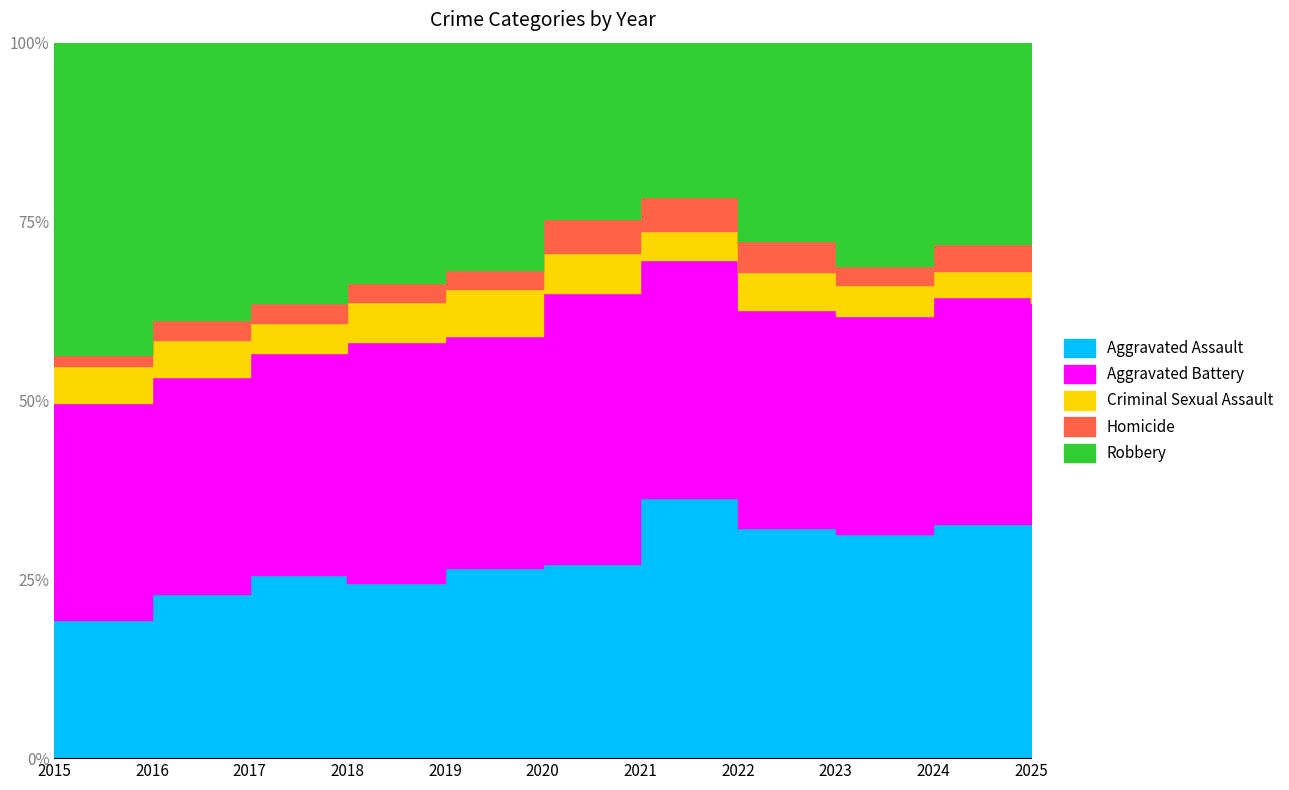

The Aggravated Assault series shows 259 at 2023. True or false?

True